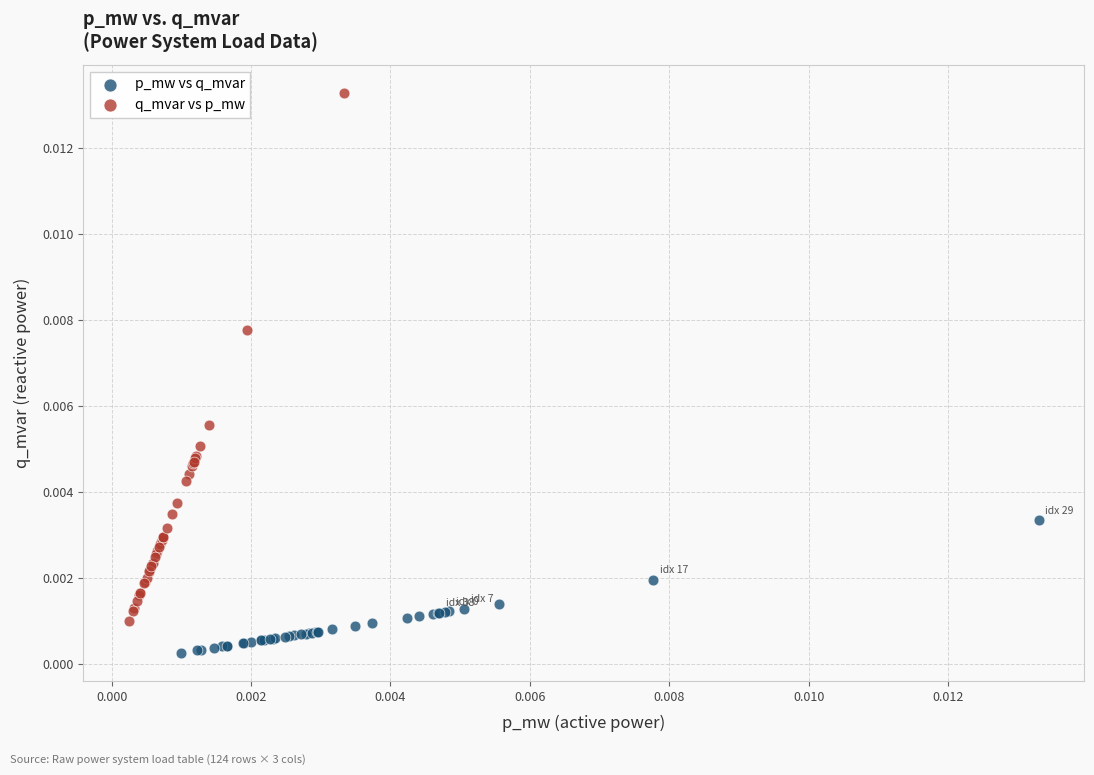

Which series contains the lowest Y value?

p_mw vs q_mvar